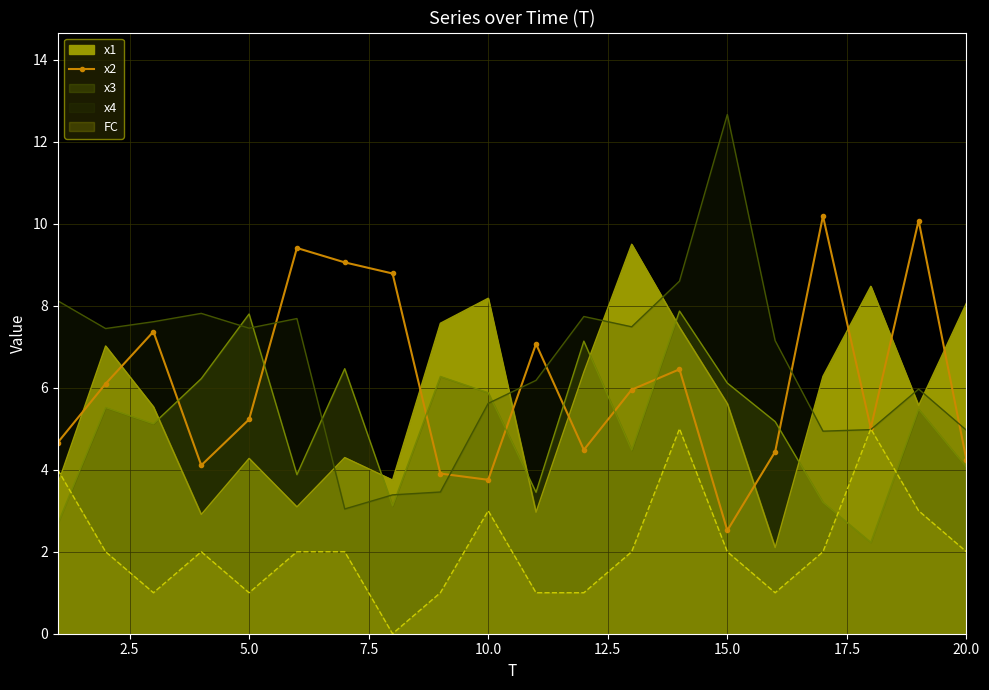

How many values are below 5?

8